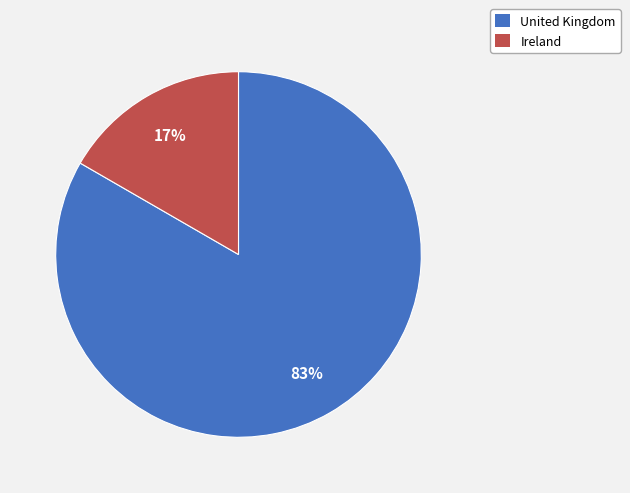

Combined, do United Kingdom and Ireland account for over 50%?

Yes